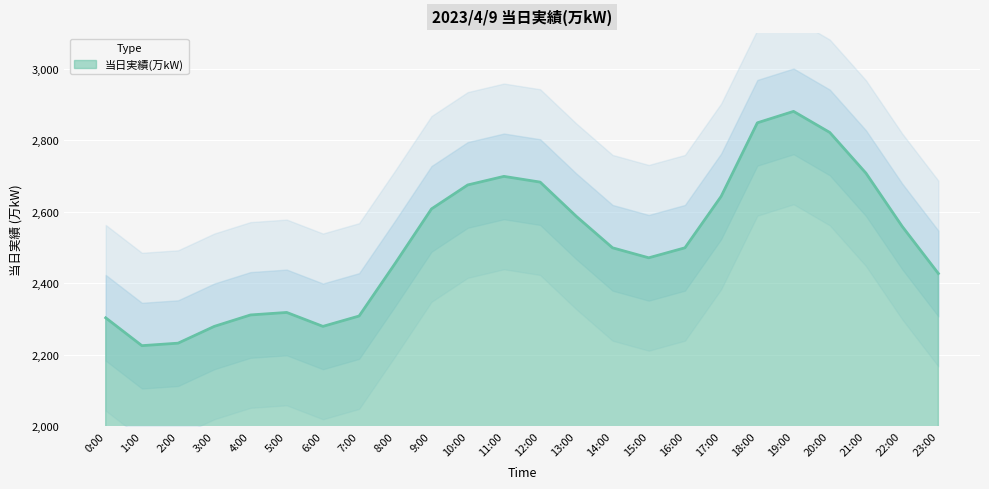

What is the label of the 24th point from the left?

23:00